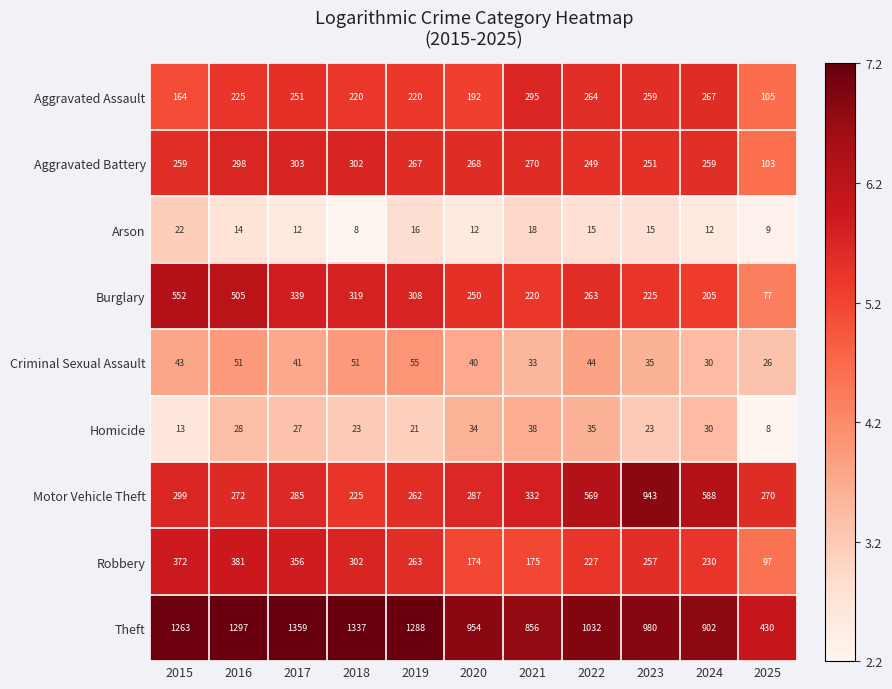

Rank the series by their maximum value, from lowest to highest.

Arson, Homicide, Criminal Sexual Assault, Aggravated Assault, Aggravated Battery, Robbery, Burglary, Motor Vehicle Theft, Theft